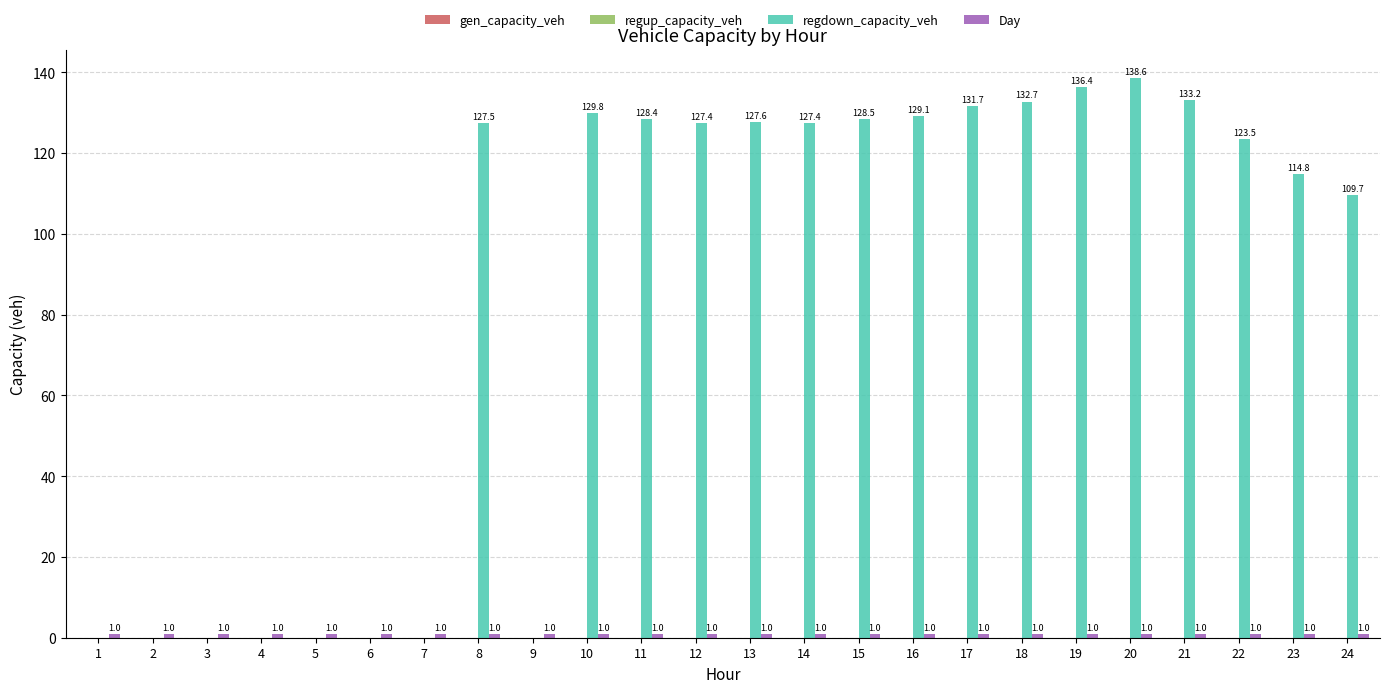

Which series has the largest total across all categories?

regdown_capacity_veh